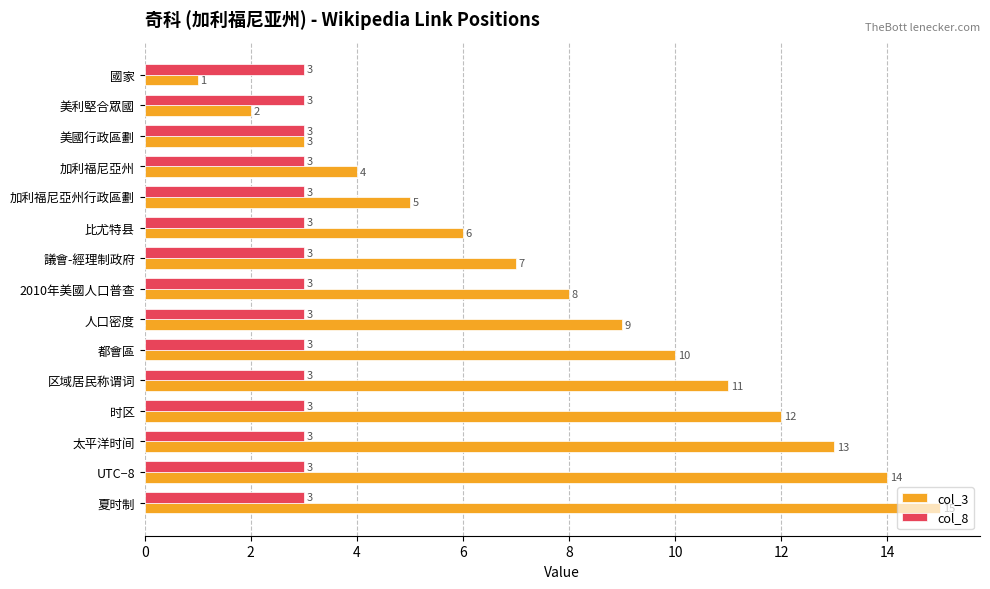

Which series has the largest total across all categories?

col_3